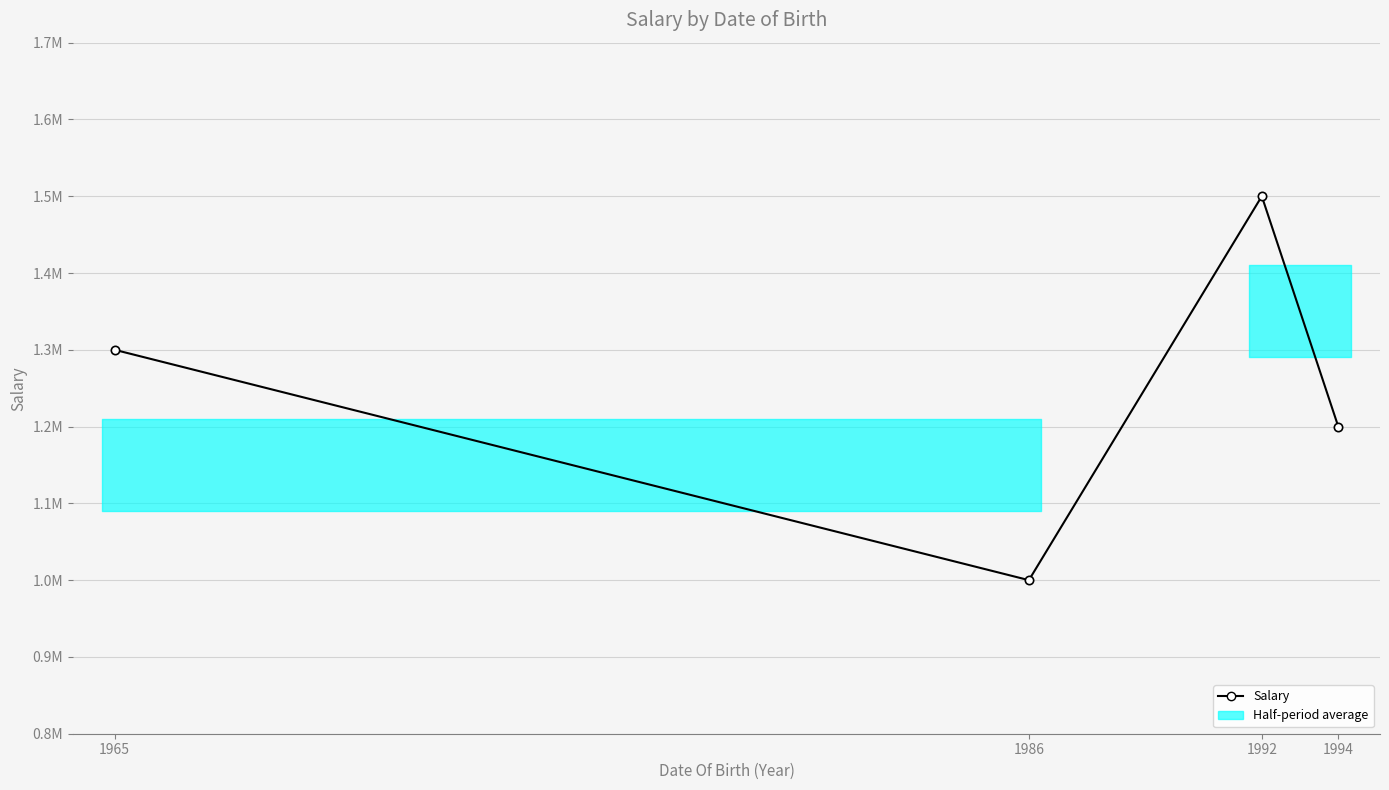

Reading left to right, transcribe all the data shown in this chart.

1300000	1000000	1500000	1200000